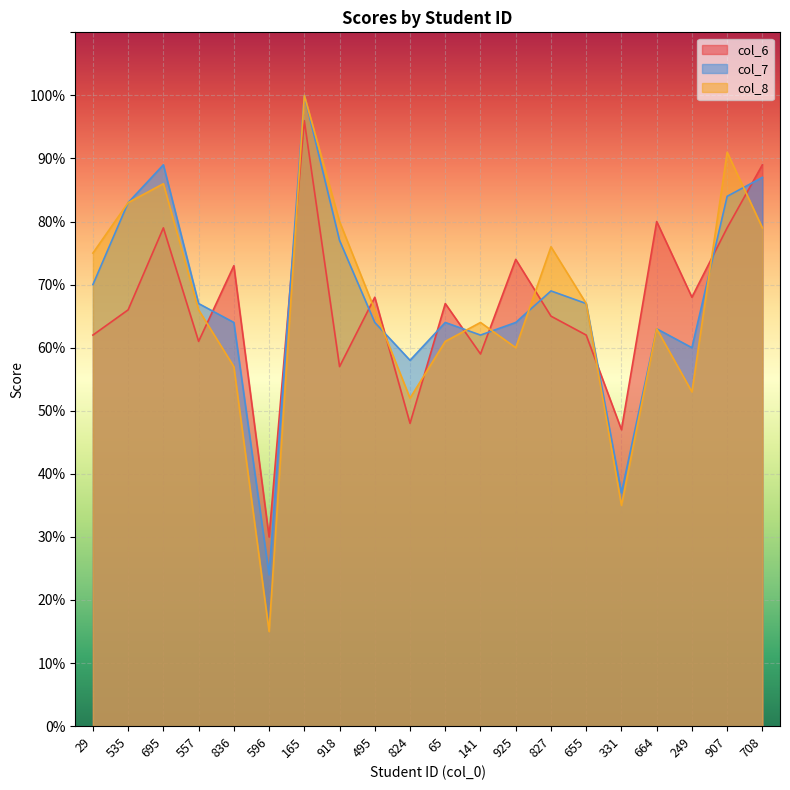

What is the difference between the col_8 values at 29 and 708?

4